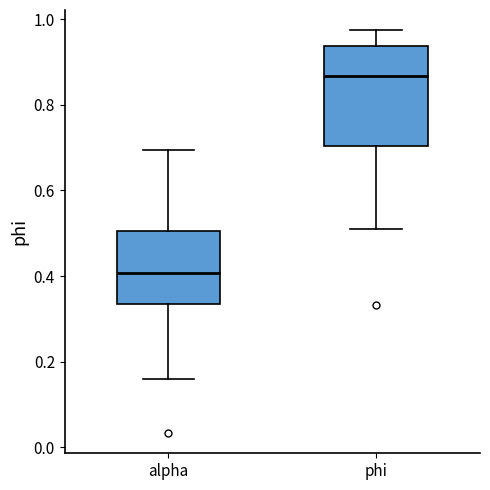

Reading left to right, read every box against the y-axis: the position of its median line, the range the box covers, and the ends of its whiskers. The values are not printed on the chart, so give them approximately, as read against the axis.

alpha: median 0.40, box 0.34 to 0.50, whiskers 0.16 to 0.70
phi: median 0.86, box 0.70 to 0.94, whiskers 0.50 to 0.98